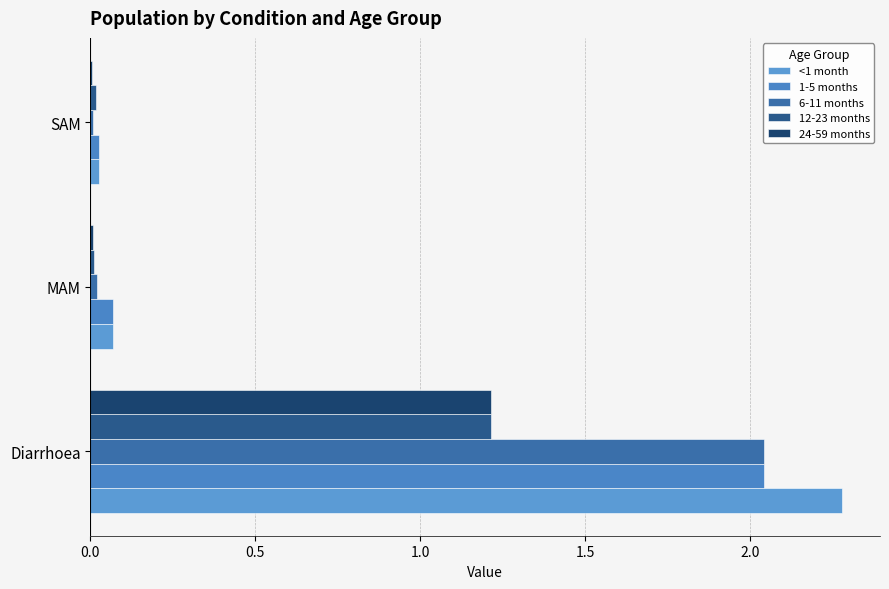

At which label is 1-5 months closest to 1?

MAM